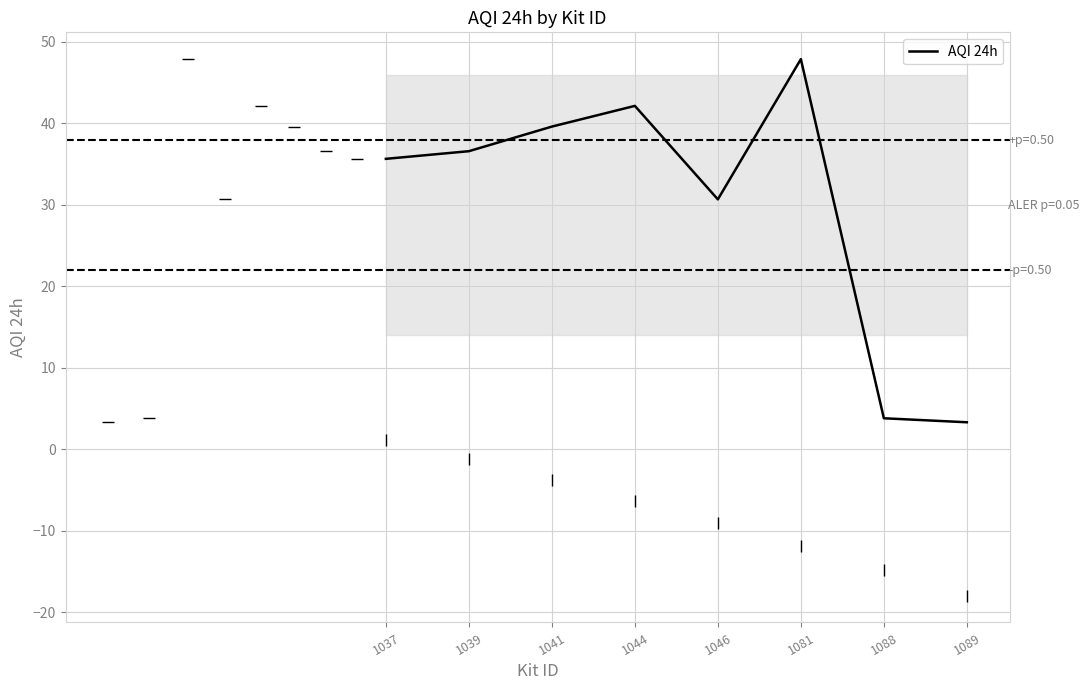

Reading left to right, transcribe all the data shown in this chart.

1037=35.6	1039=36.6	1041=39.6	1044=42.1	1046=30.7	1081=47.9	1088=3.8	1089=3.3